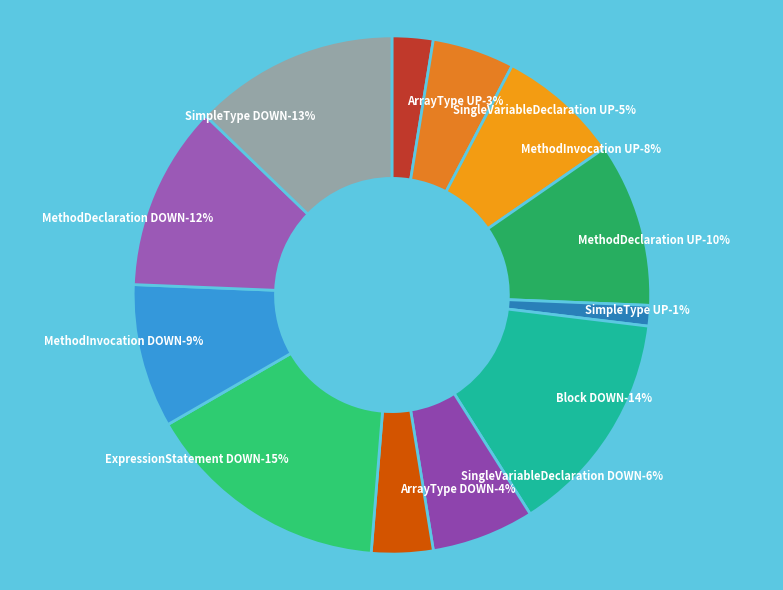

To the nearest percent, what percentage of the pie is MethodInvocation UP?

8%